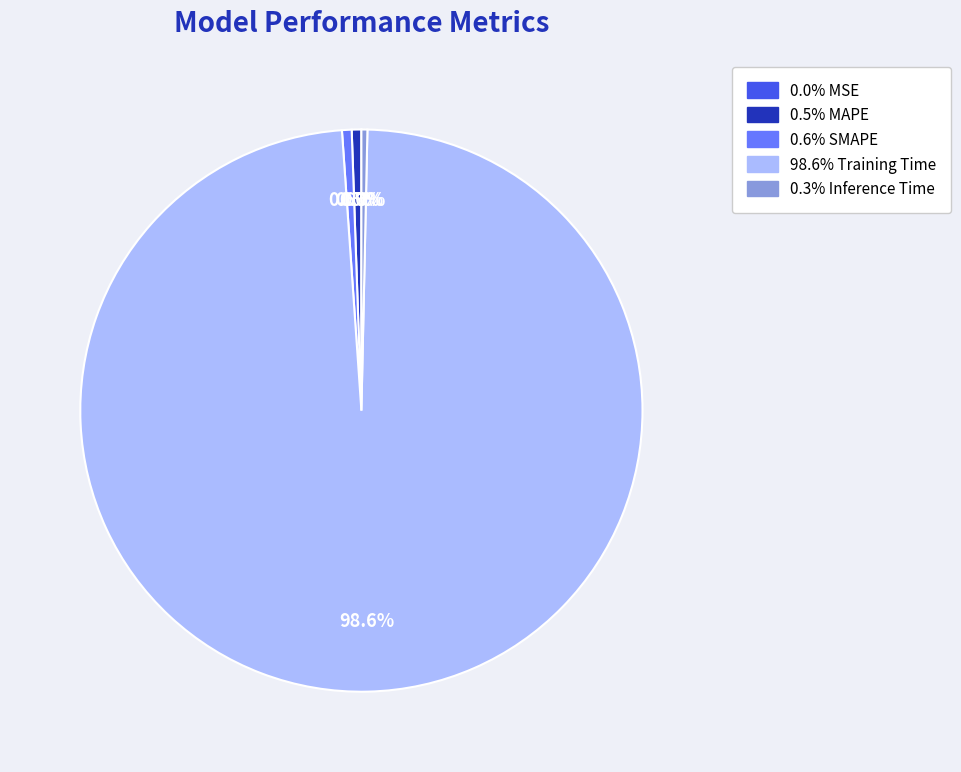

To the nearest percent, what is the difference between the largest and smallest slice percentages?

99%